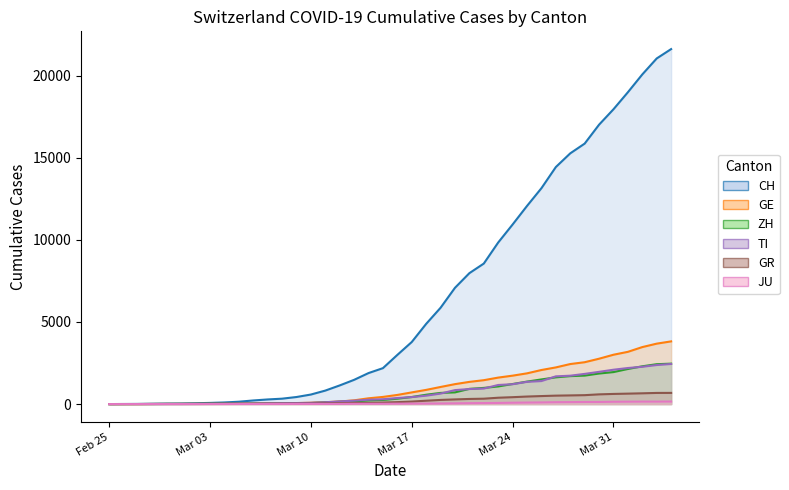

Which series has the largest total across all categories?

CH